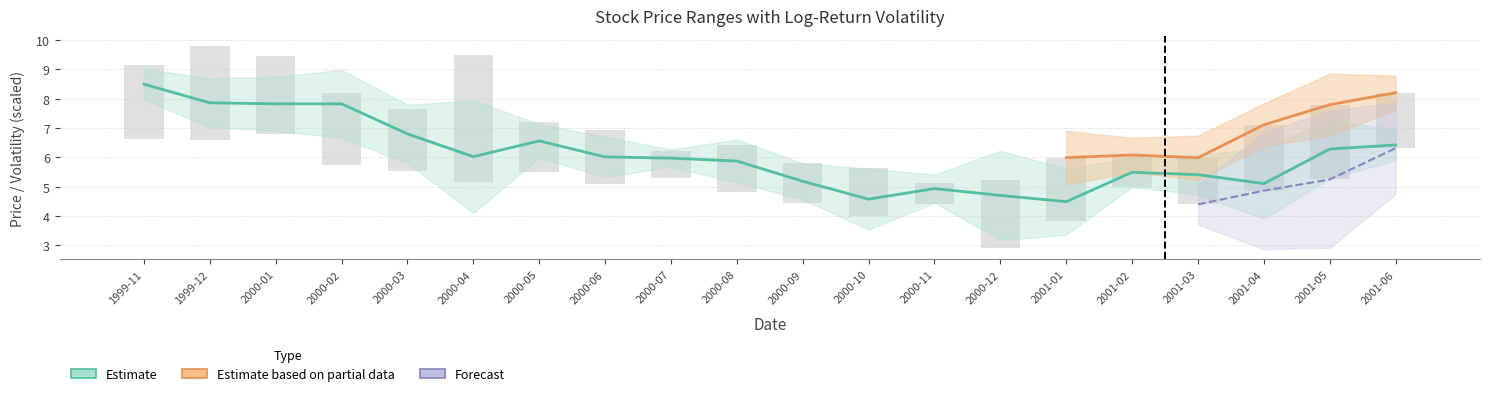

Between 2000-01 and 2000-08, which is larger?

2000-01